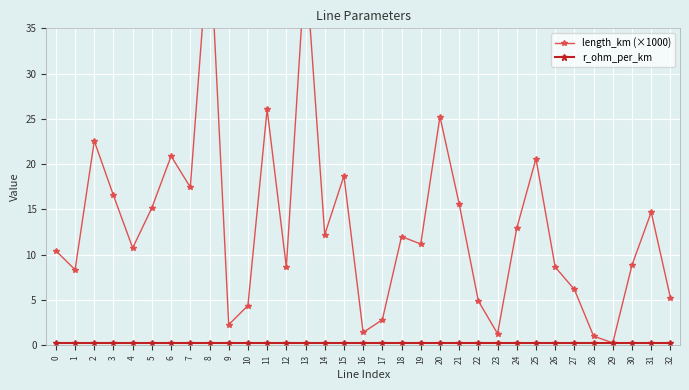

How many series are shown in this chart?

2